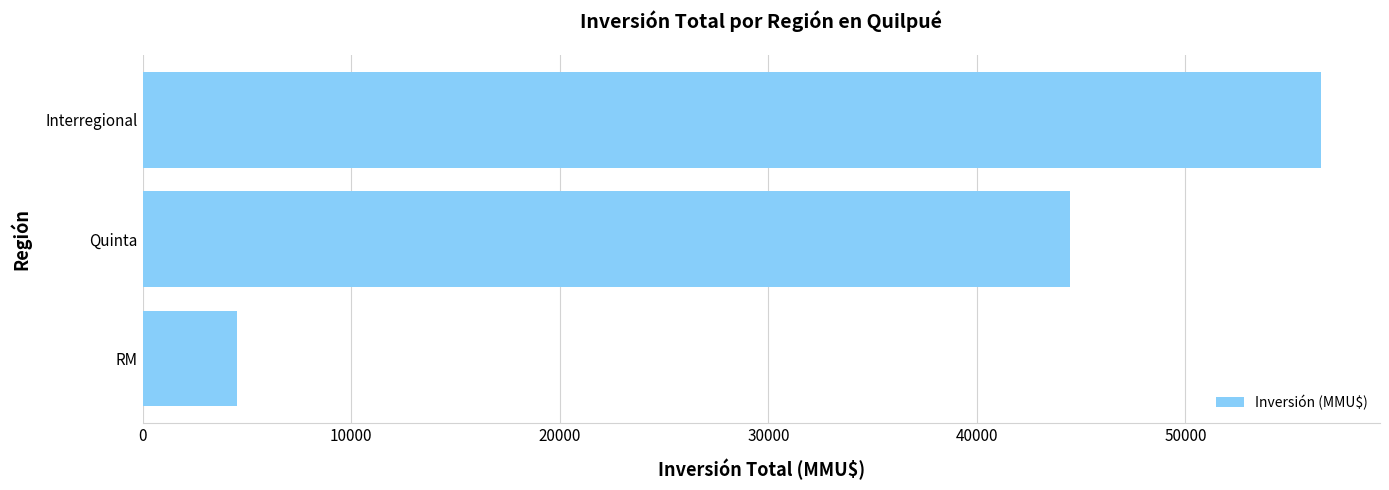

What is the ratio of the value at Interregional to the value at Quinta?

1.3